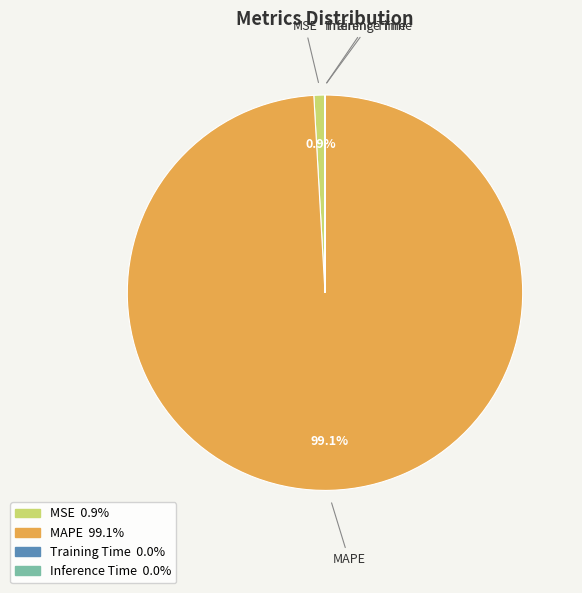

What is the majority slice?

MAPE